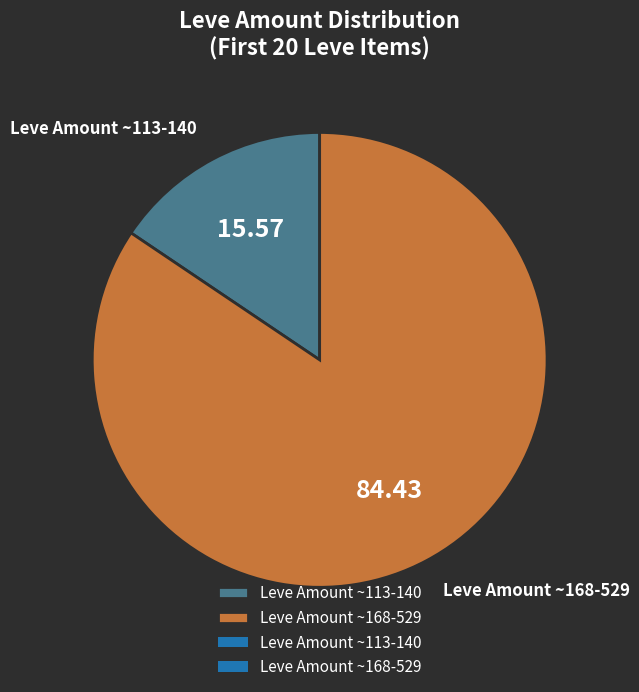

Count the number of slices in the pie.

2